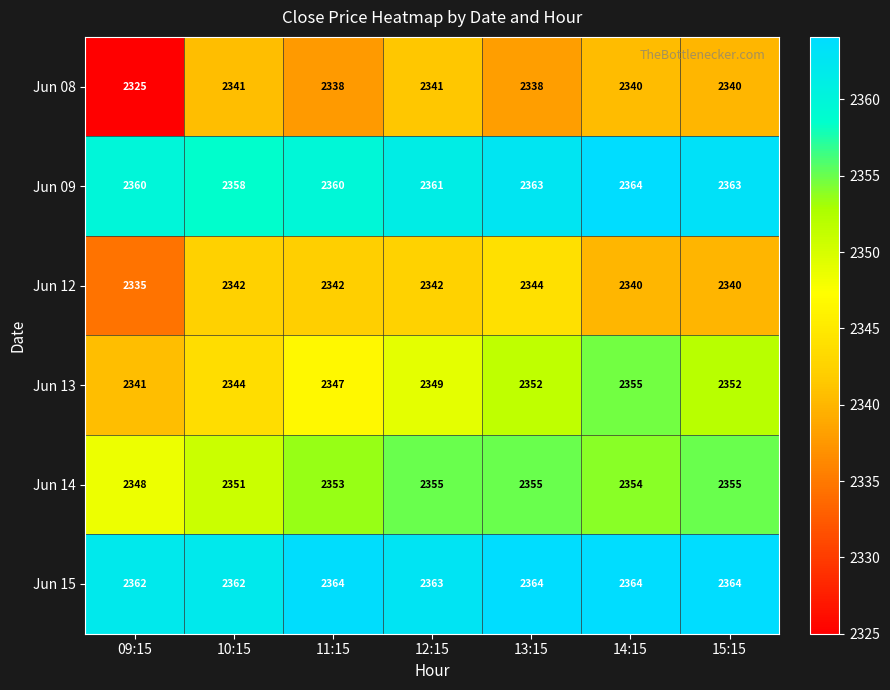

The Jun 14 series shows 2354 at 14:15. True or false?

True